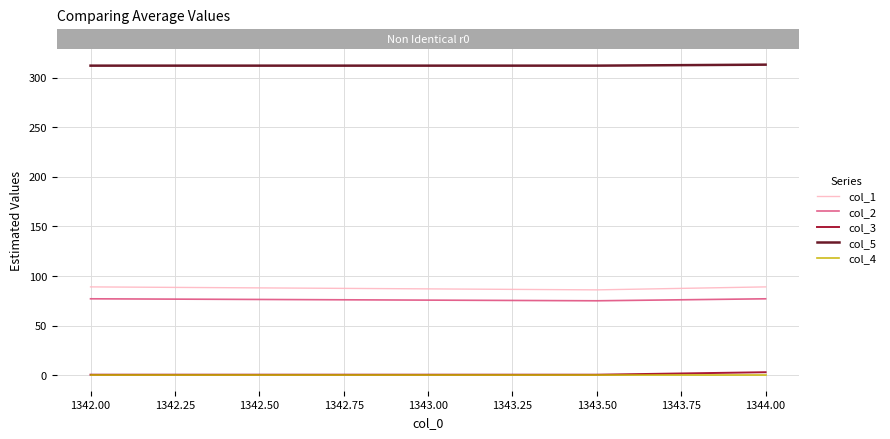

Which series has the largest total across all categories?

col_5